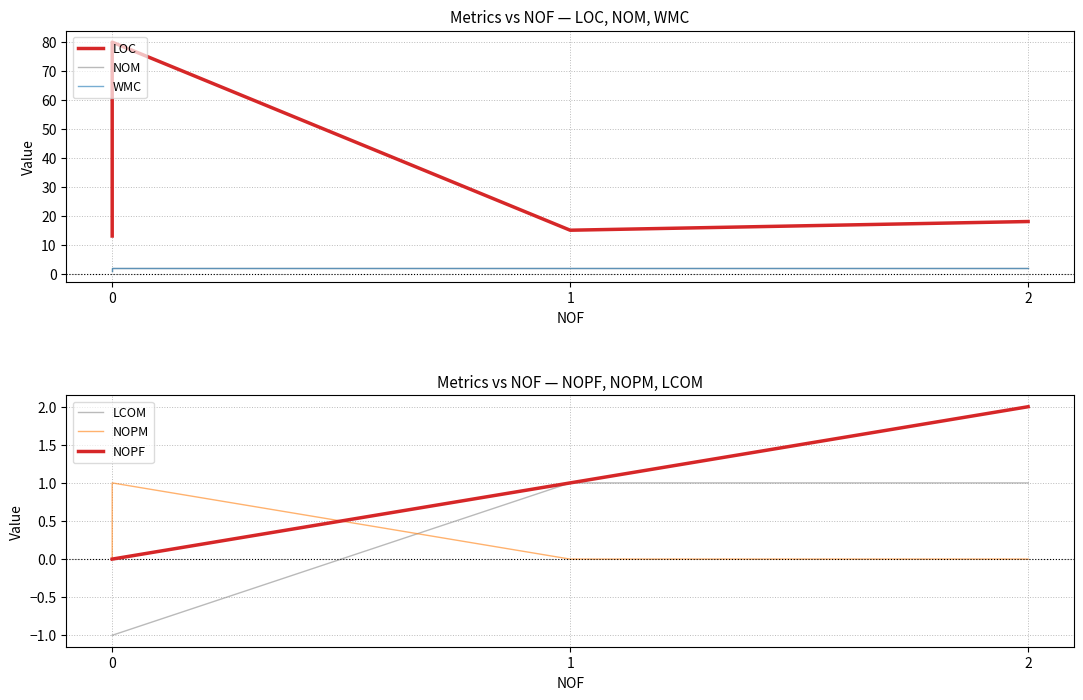

What is the maximum value shown in the chart?

80